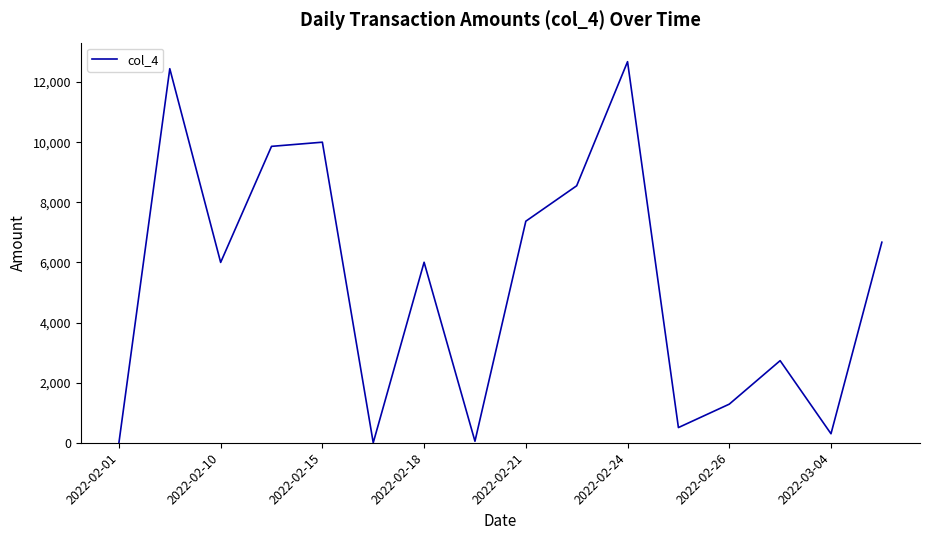

What is the greatest value displayed?

12679.0